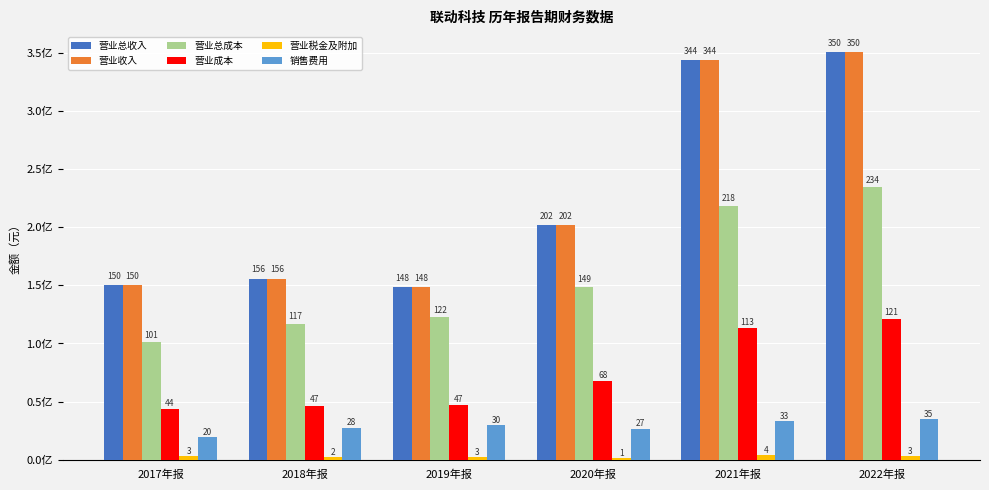

Which series has the widest spread of values?

营业总收入